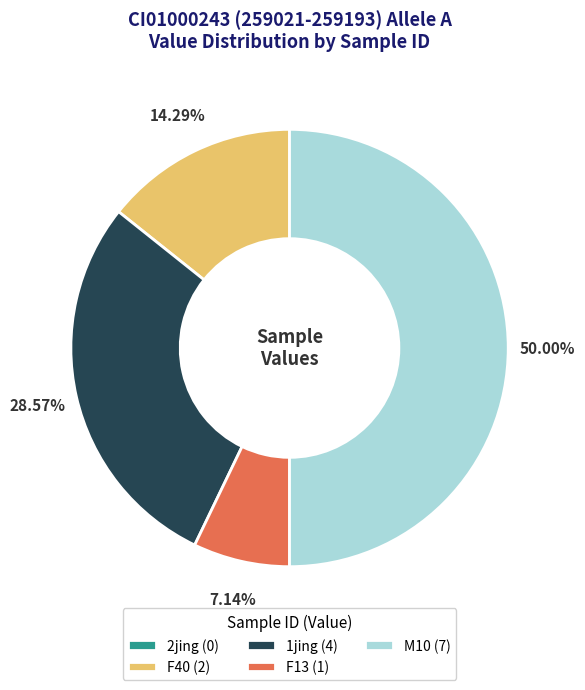

Is 1jing (4) the majority of the pie?

No